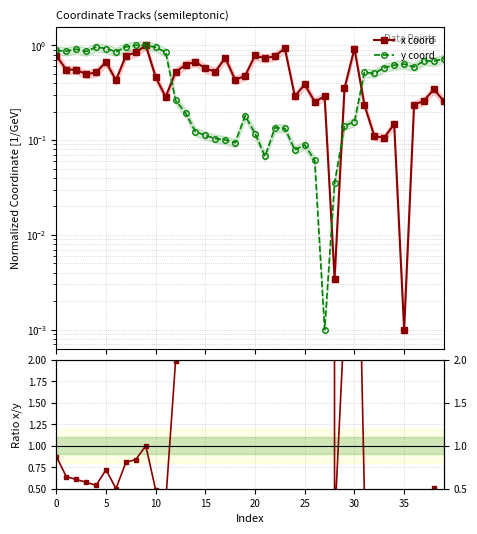

In x coord, how many points are higher than both neighbors (excluding endpoints)?

11